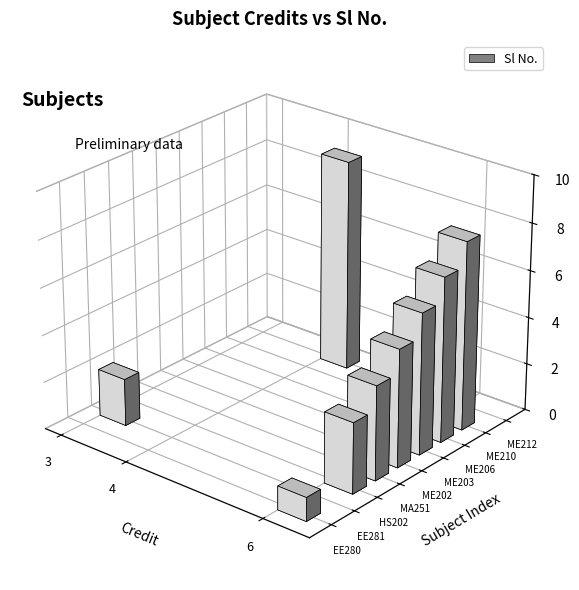

Rank the categories by value from lowest to highest.

EE280, EE281, HS202, MA251, ME202, ME203, ME206, ME210, ME212